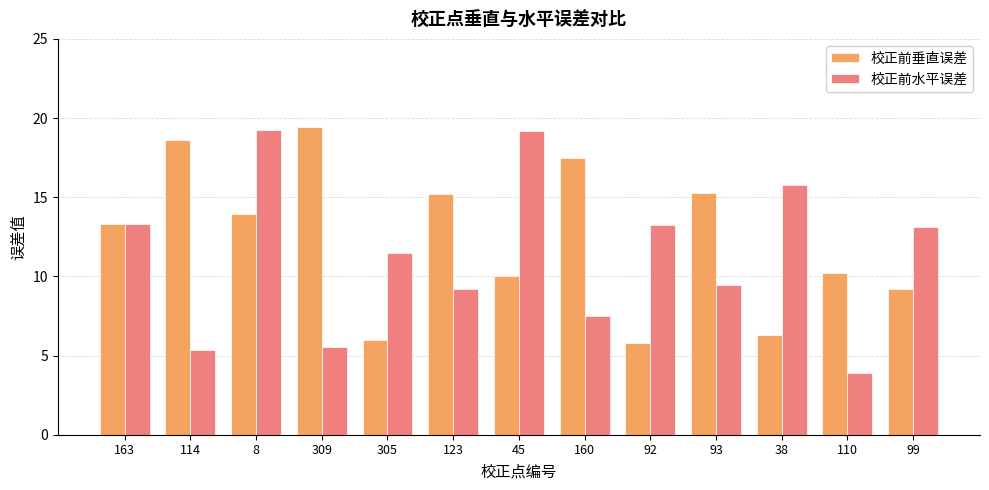

What are all the series names shown in the legend?

校正前垂直误差, 校正前水平误差